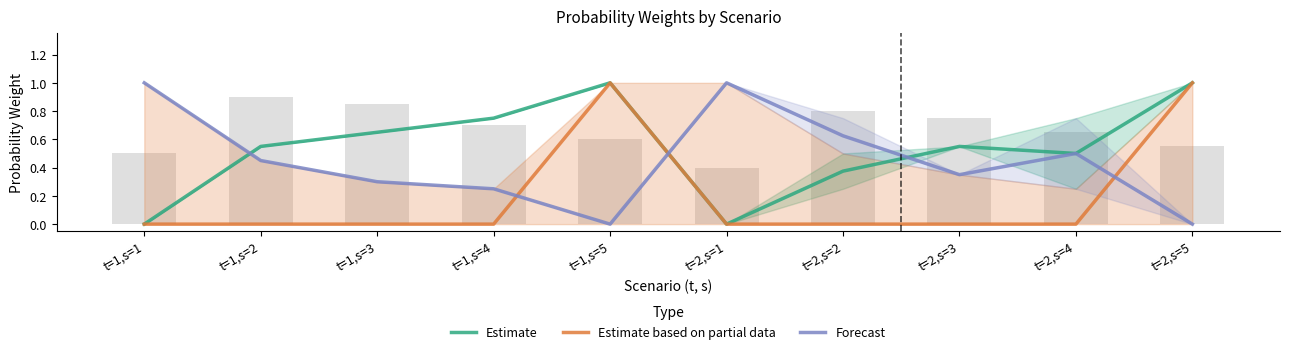

The value of Forecast at t=2,s=3 is 0.6. True or false?

False